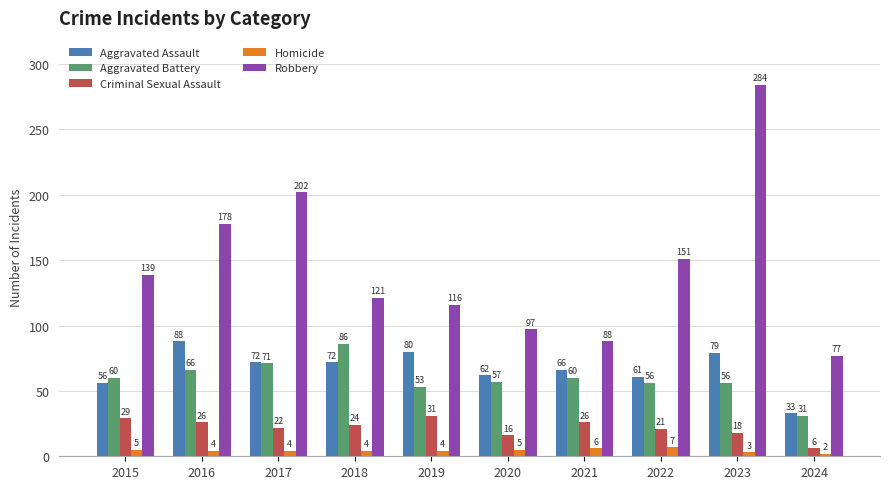

The Aggravated Assault series shows 33 at 2024. True or false?

True